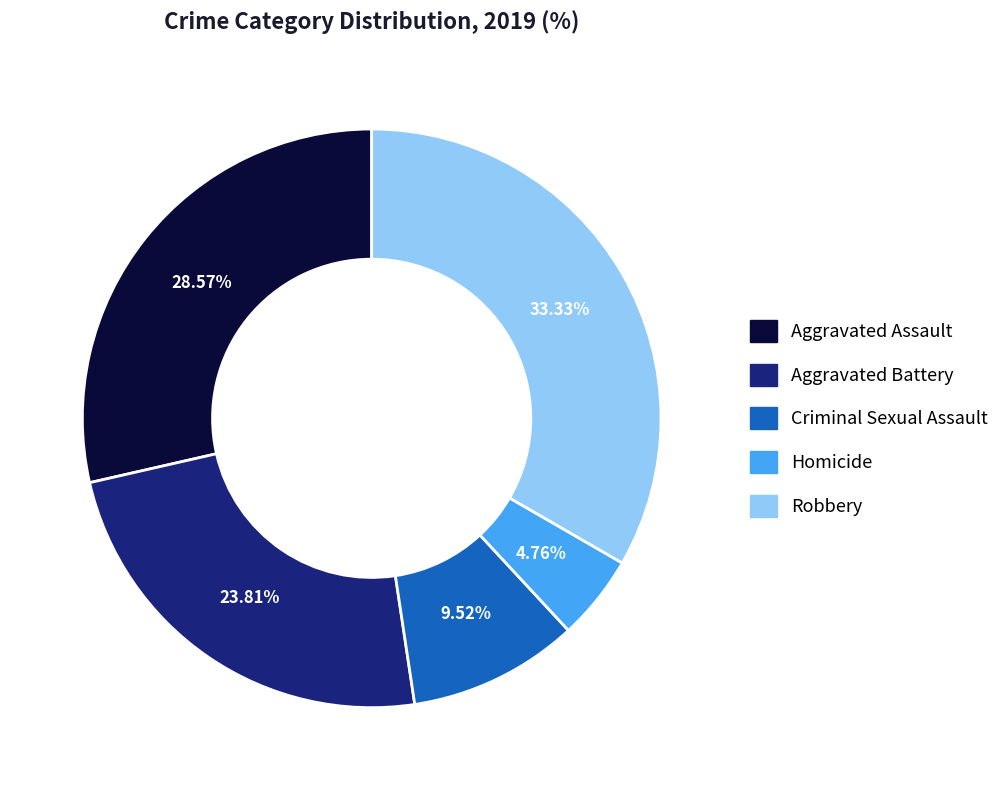

Count the number of slices in the pie.

5